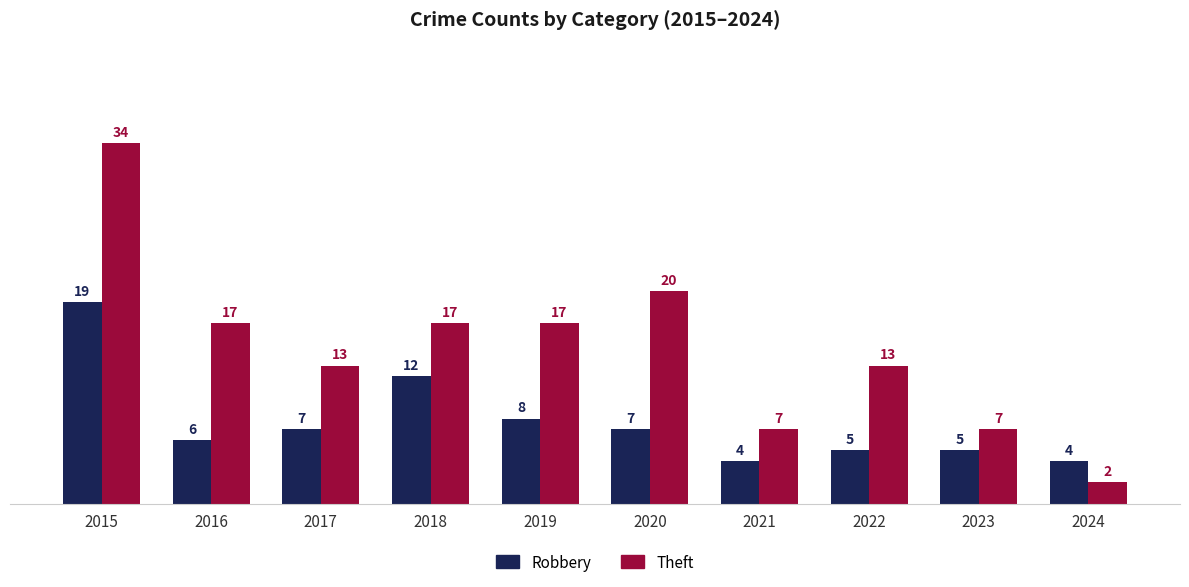

At 2021, list the series in order from smallest to largest.

Robbery, Theft